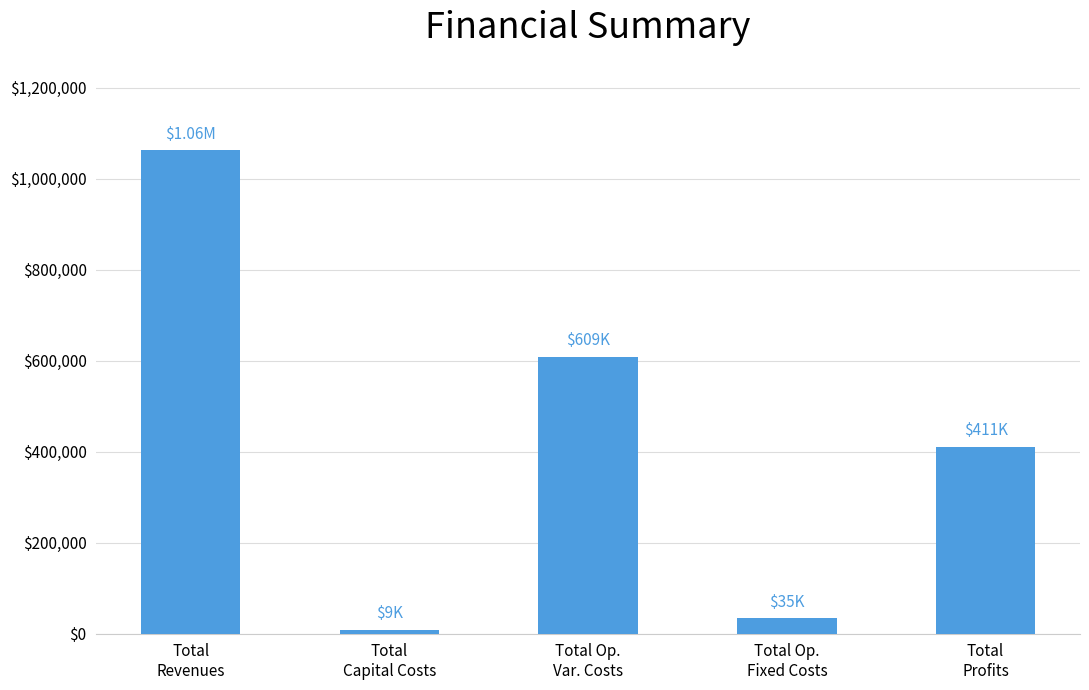

Reading left to right, what are all the values shown in this chart?

1063063.4	8800.0	608829.5	34552.4	410881.6